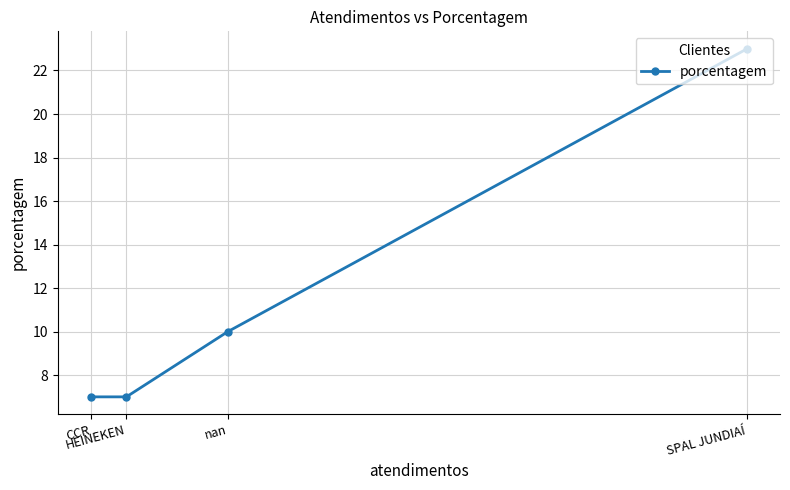

How many values are between 7 and 23?

4